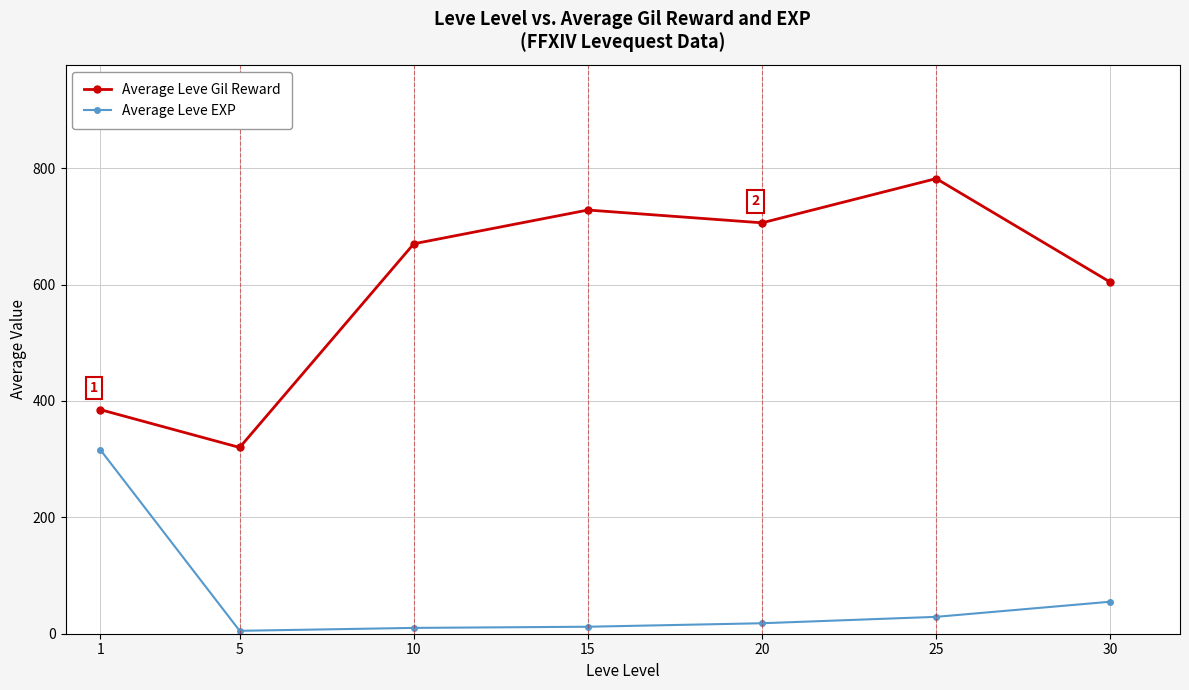

What is the difference between the maximum and minimum values in the Average Leve Gil Reward series?

462